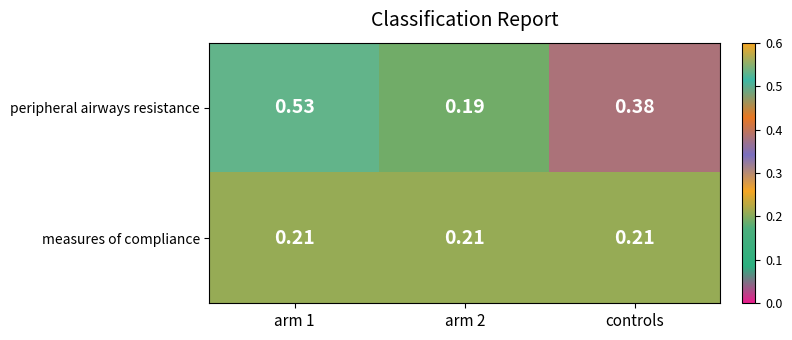

Which series changed the most between arm 1 and arm 2?

peripheral airways resistance